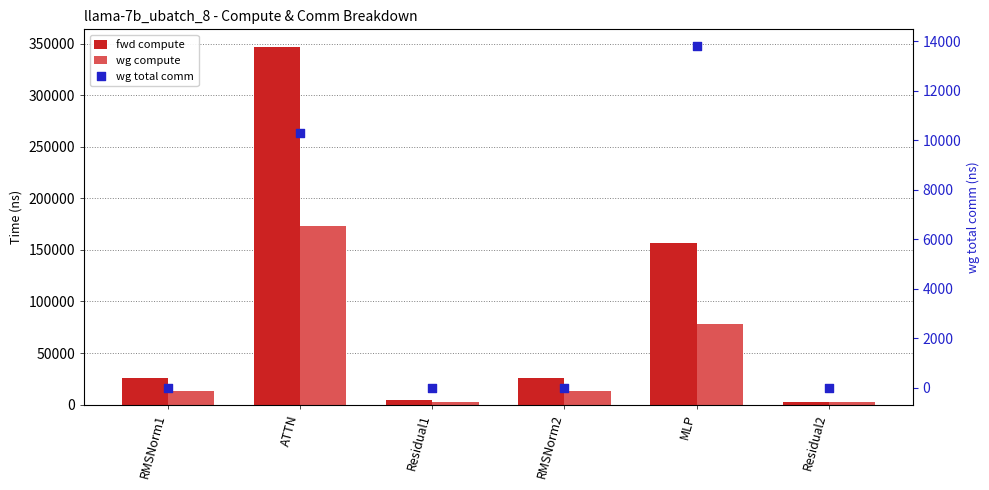

What is the total value across all series at ATTN?

529967.9